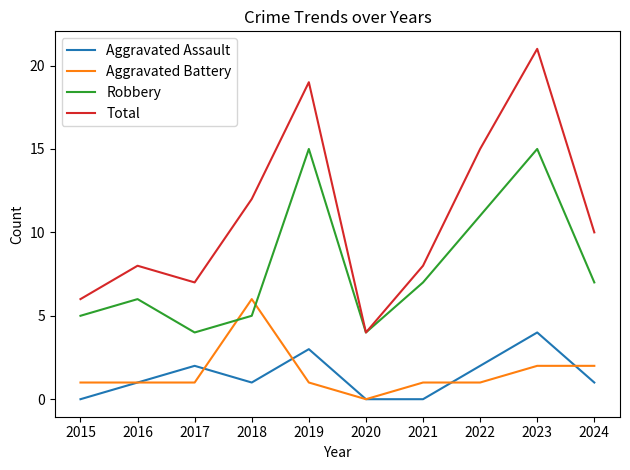

What is the spread (max minus min) of values at 2023?

19